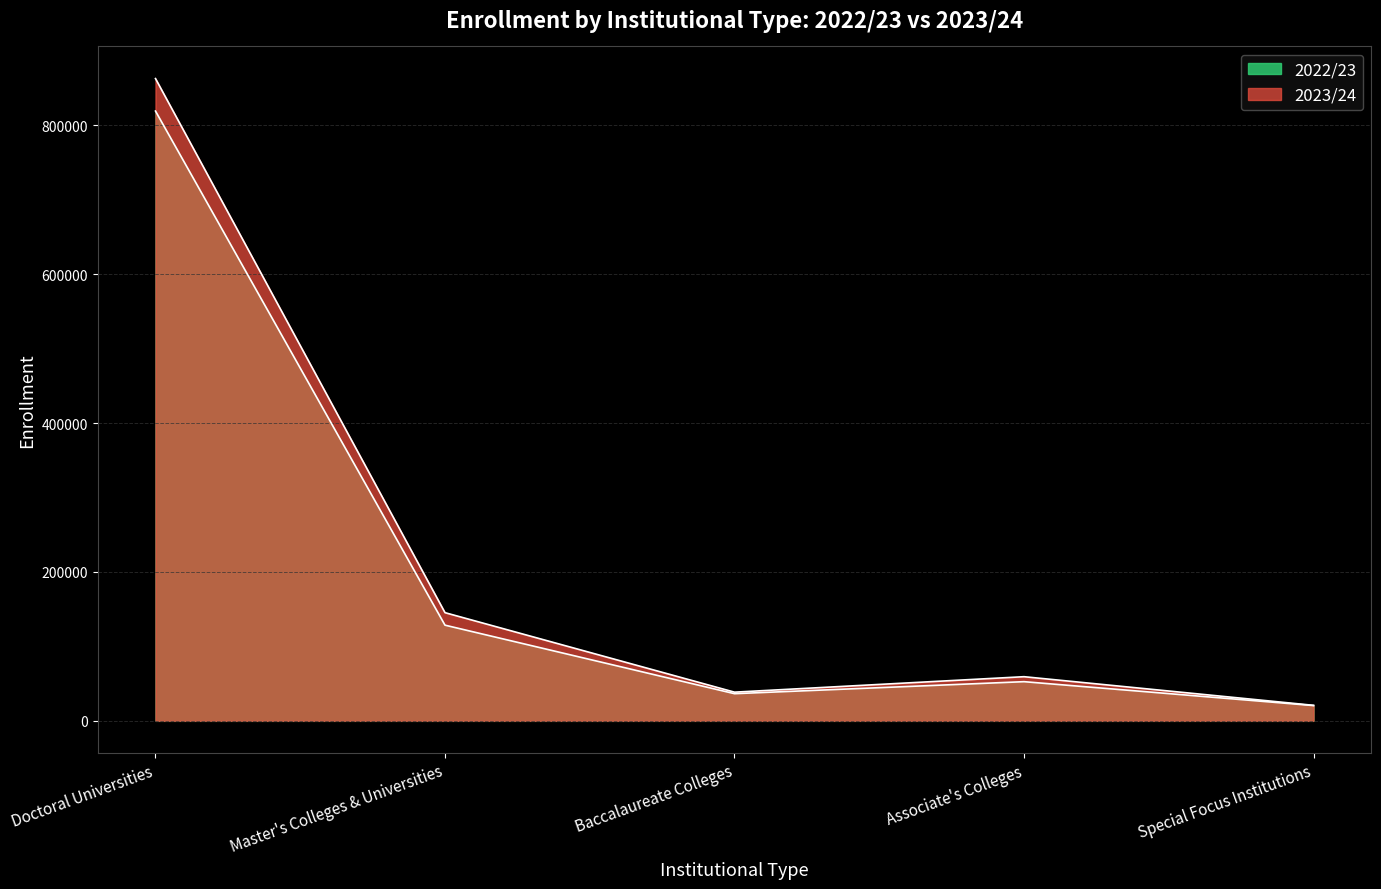

Which series has the largest total across all categories?

2023/24